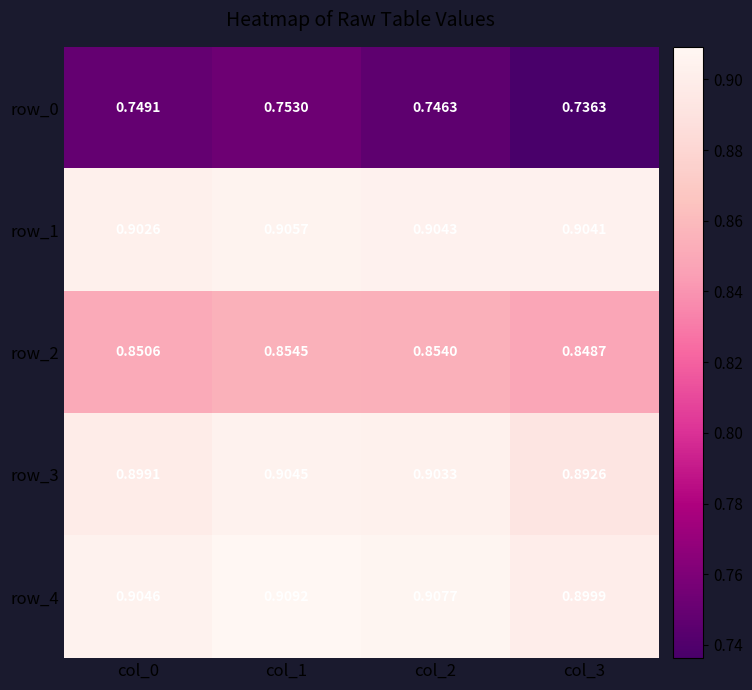

What is the difference between the highest and lowest values at col_2?

0.2